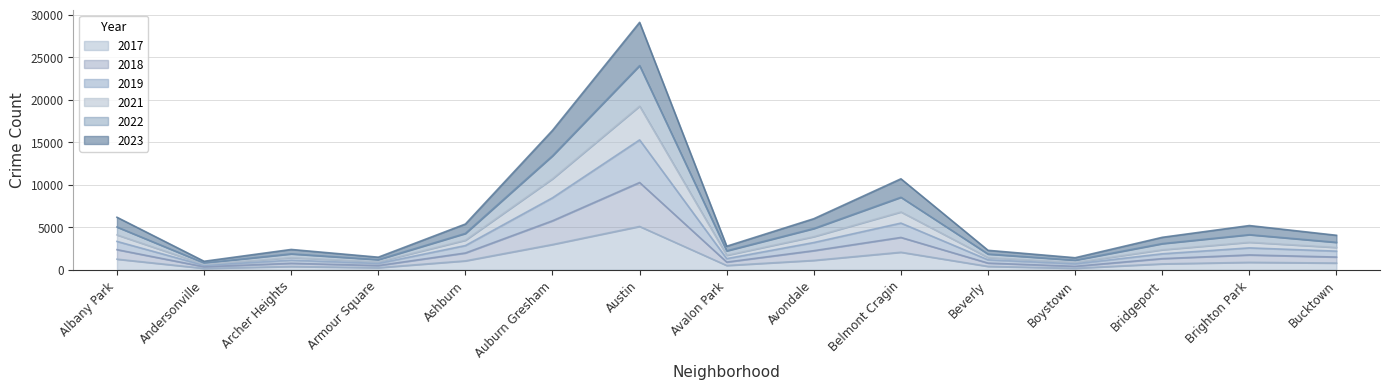

What is the difference between the highest and lowest values at Beverly?

1888